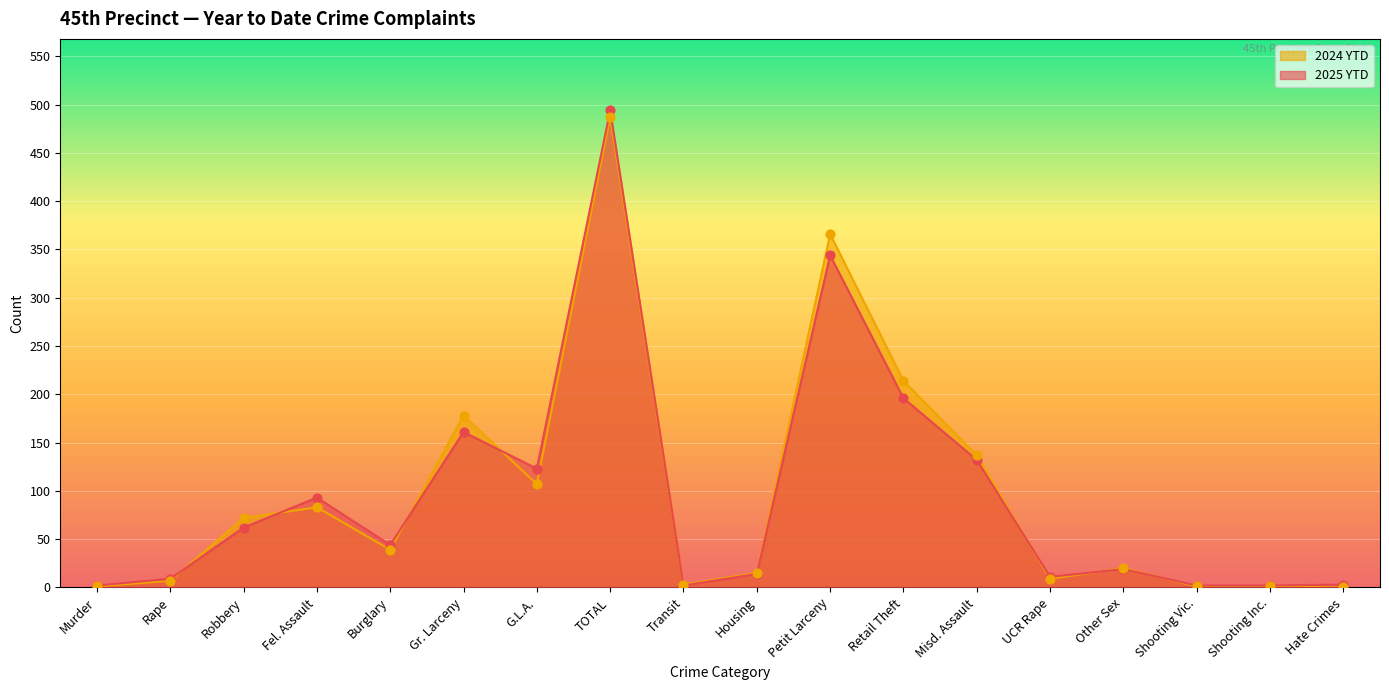

Which series contains the highest Y value?

2025 YTD